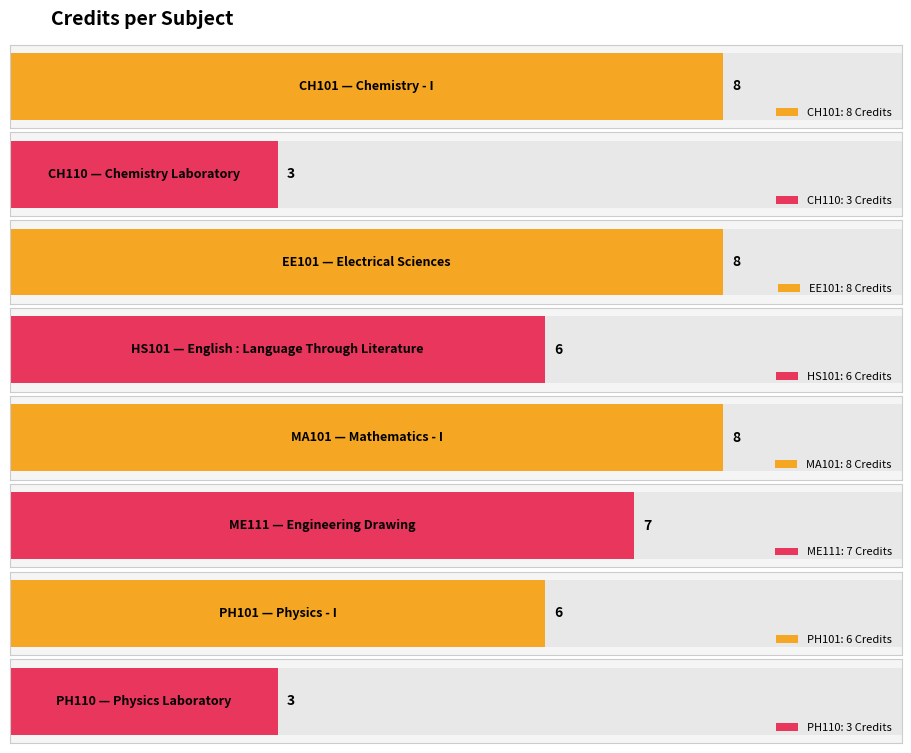

List the labels in order of value, largest first.

CH101, EE101, MA101, ME111, HS101, PH101, CH110, PH110